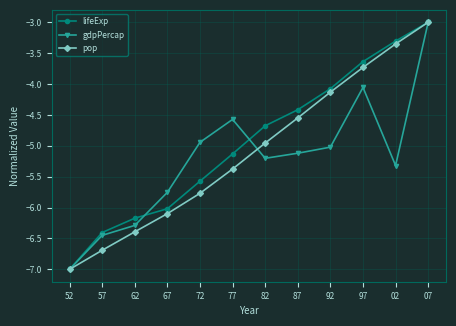

The pop series shows -3.7 at 97. True or false?

True